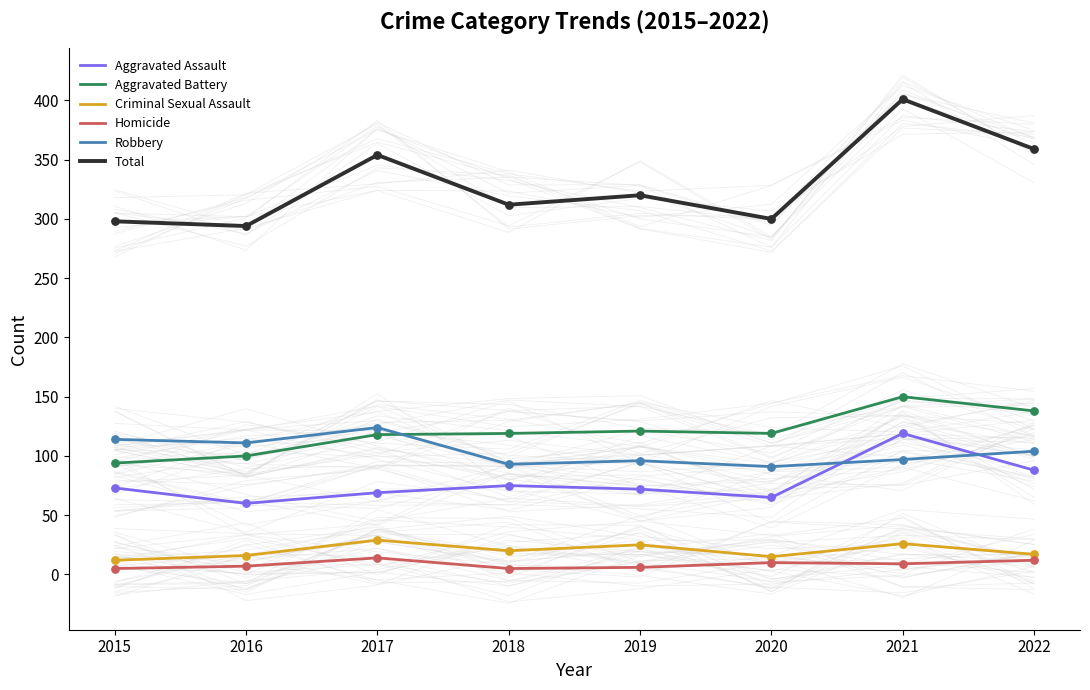

Which series reaches the minimum Y coordinate?

Homicide